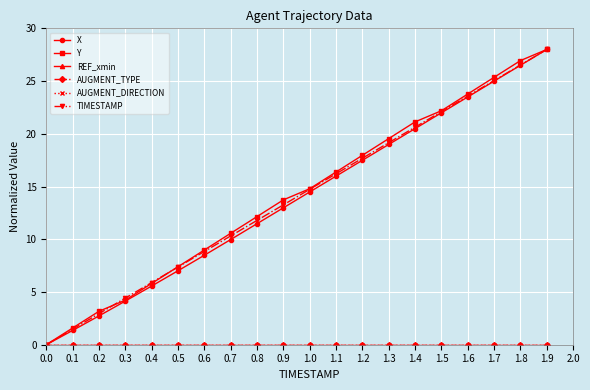

Is this an area chart (filled region under the line)?

No